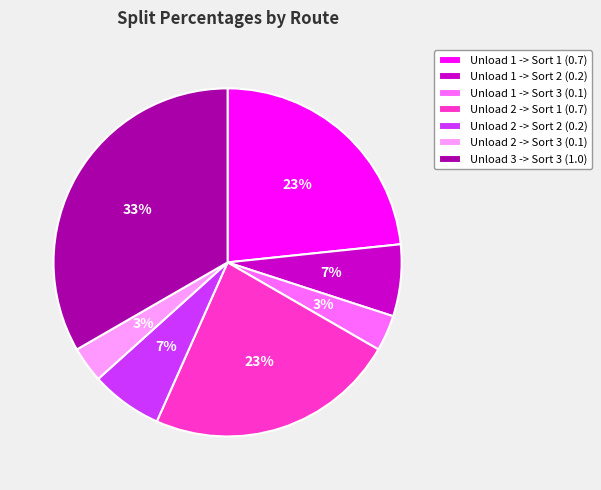

True or false: Unload 3 -> Sort 3 (1.0) accounts for 33% of the total.

True